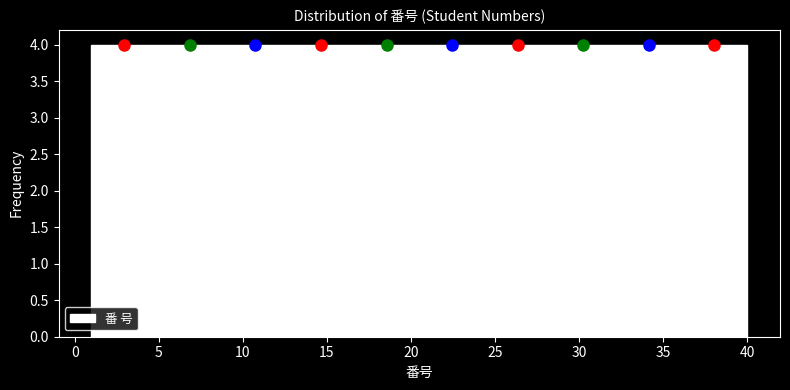

Reading left to right, transcribe this chart: for each bar, give the range it covers on the x-axis and its height. Neither the bar edges nor the heights are printed on the chart, so give them approximately, as read against the axes.

1.0 to 4.9: 4
4.9 to 8.8: 4
8.8 to 12.7: 4
12.7 to 16.6: 4
16.6 to 20.5: 4
20.5 to 24.4: 4
24.4 to 28.3: 4
28.3 to 32.2: 4
32.2 to 36.1: 4
36.1 to 40.0: 4